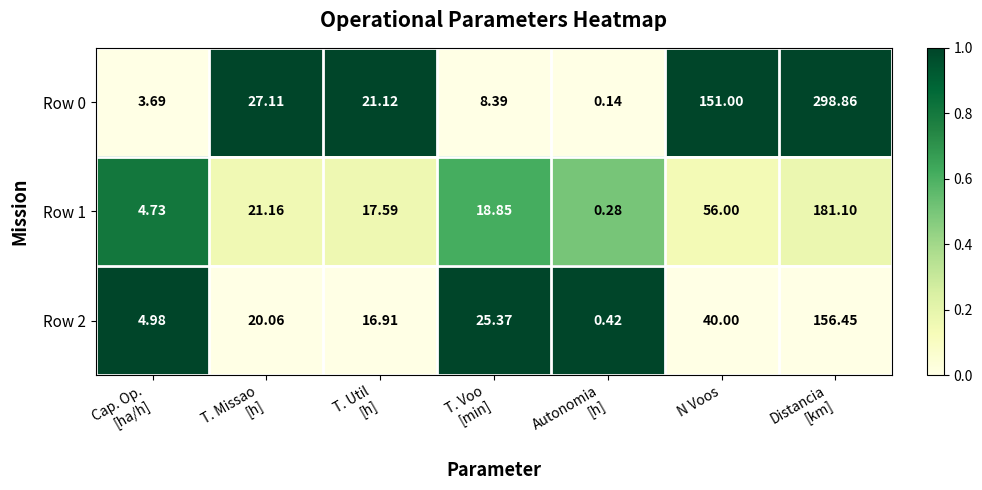

At which label is Row 0 closest to 149?

N Voos